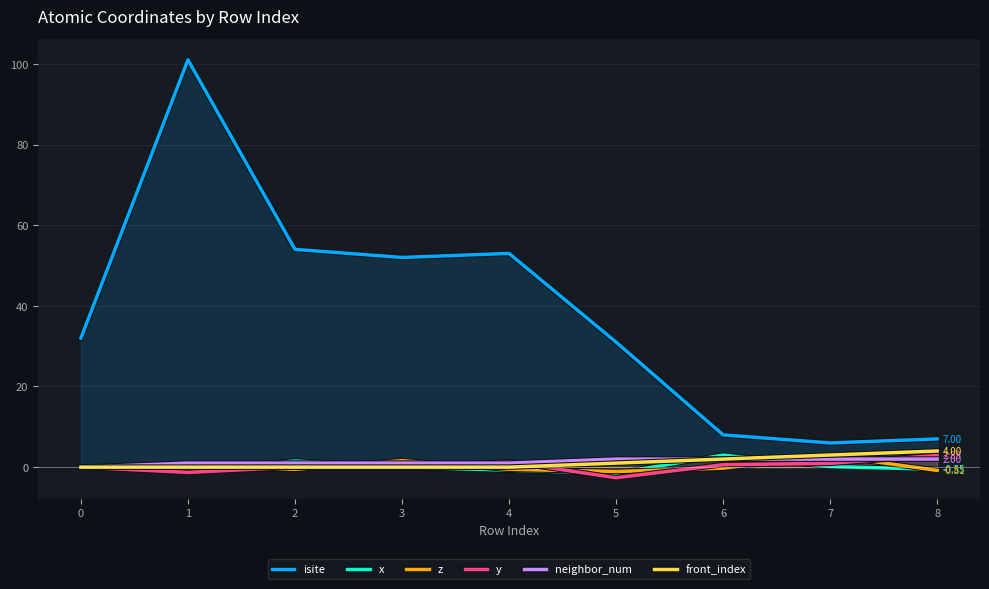

The y series shows -1.3 at 1. True or false?

True